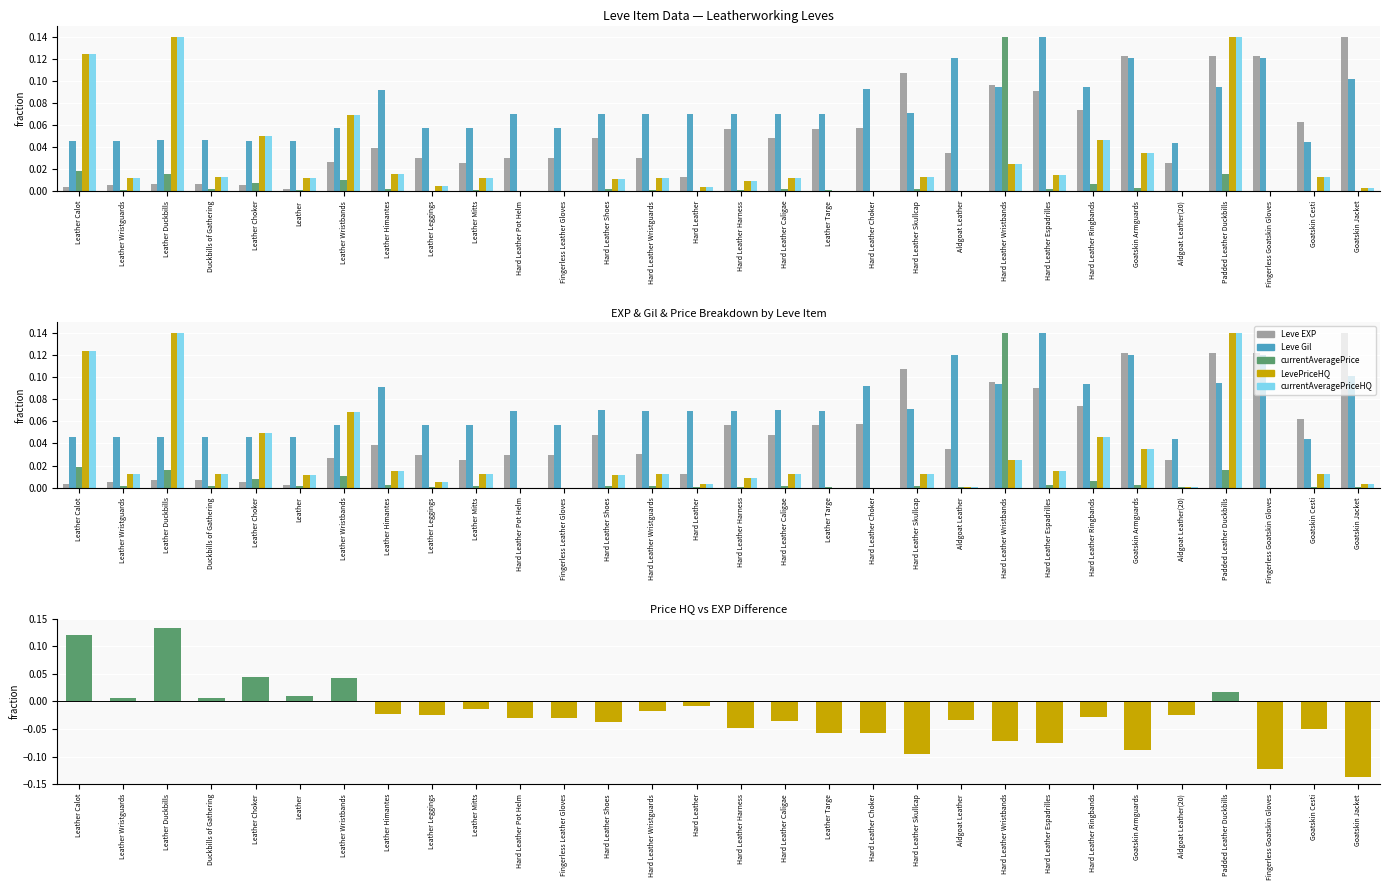

What position from the right is Leather Wristguards?

29